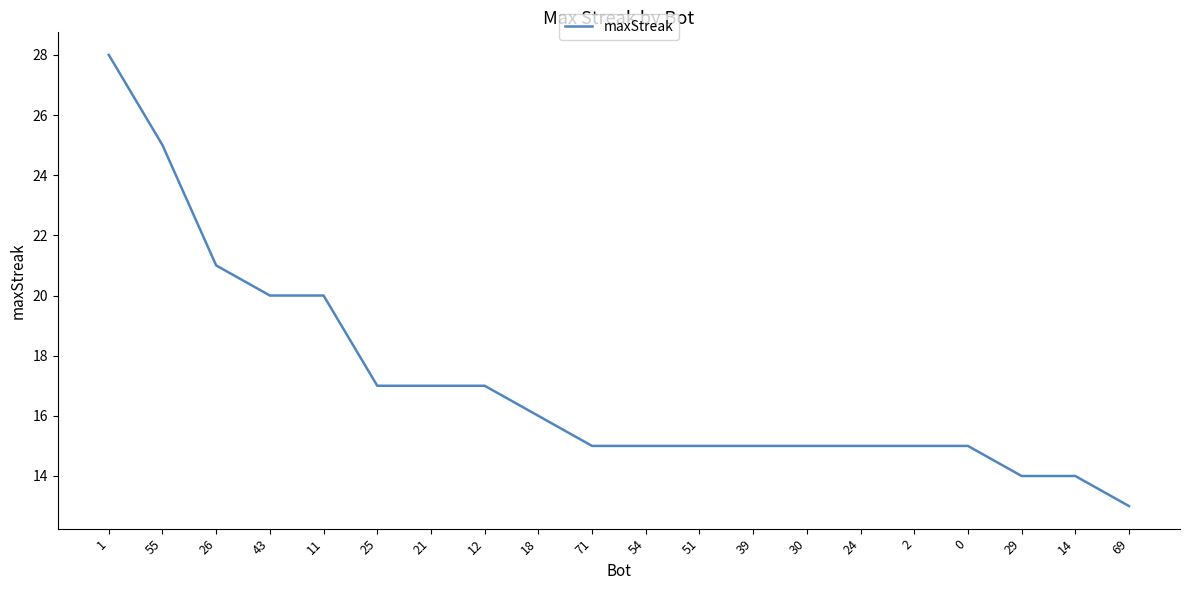

Where does the data first go above 15?

1